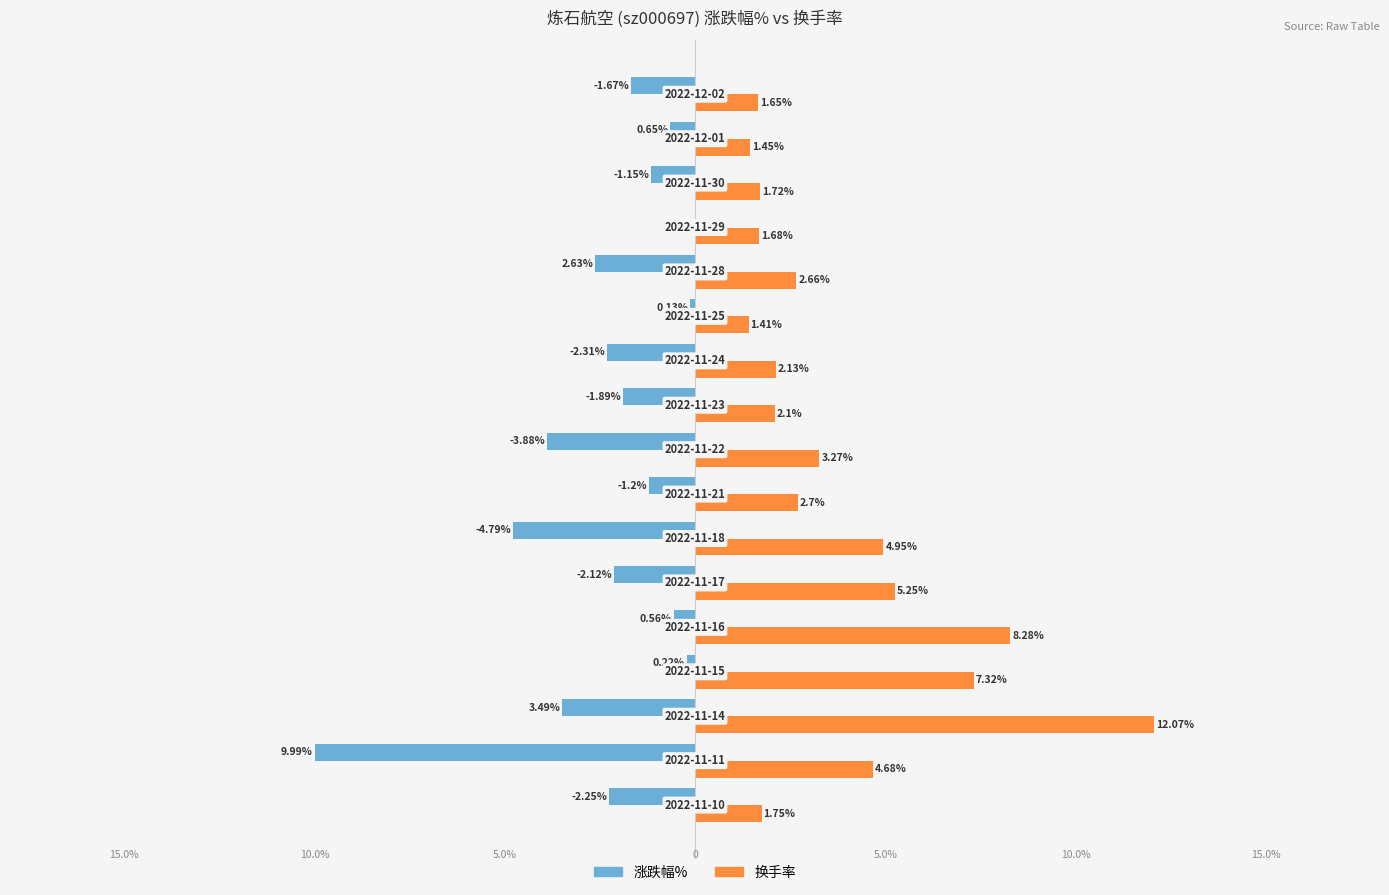

Which series has the largest total across all categories?

换手率